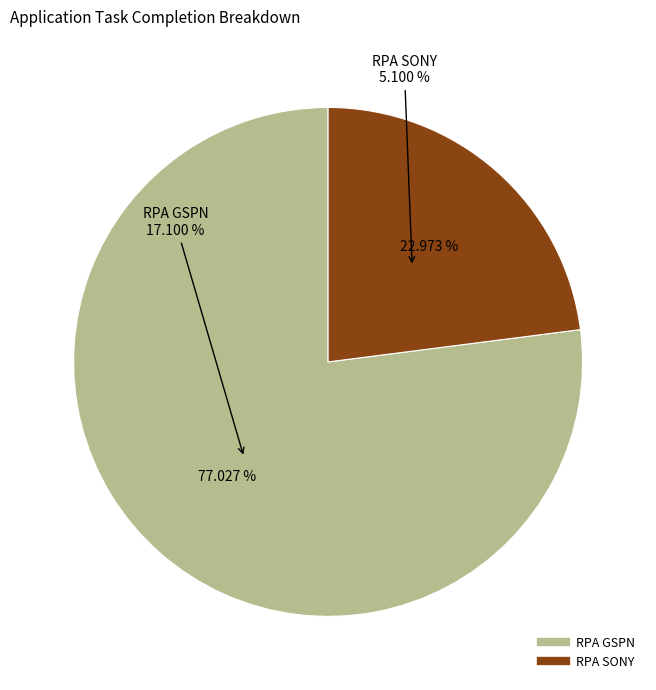

True or false: RPA GSPN accounts for 86% of the total.

False